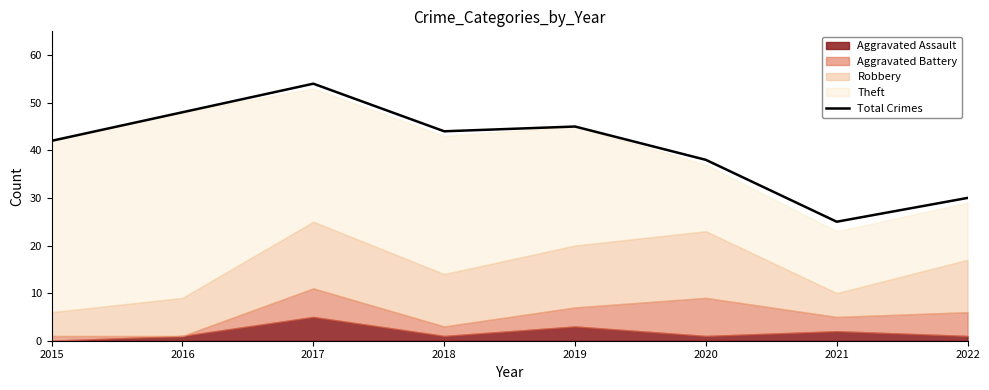

Is it true that the value at 2018 is 44?

True